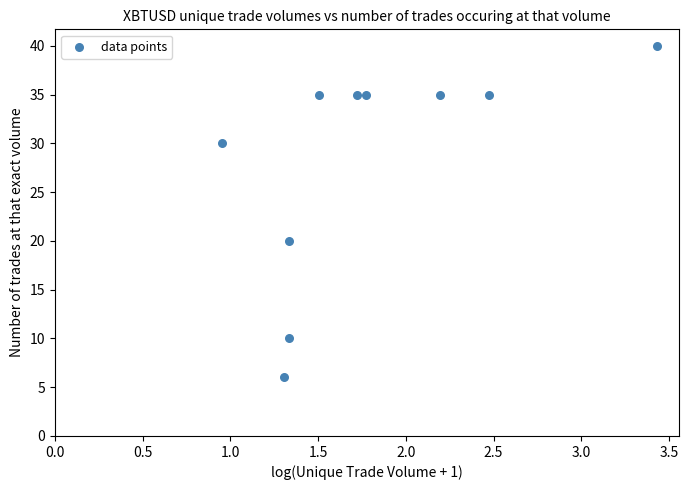

What is the range of Y values (max minus min)?

34